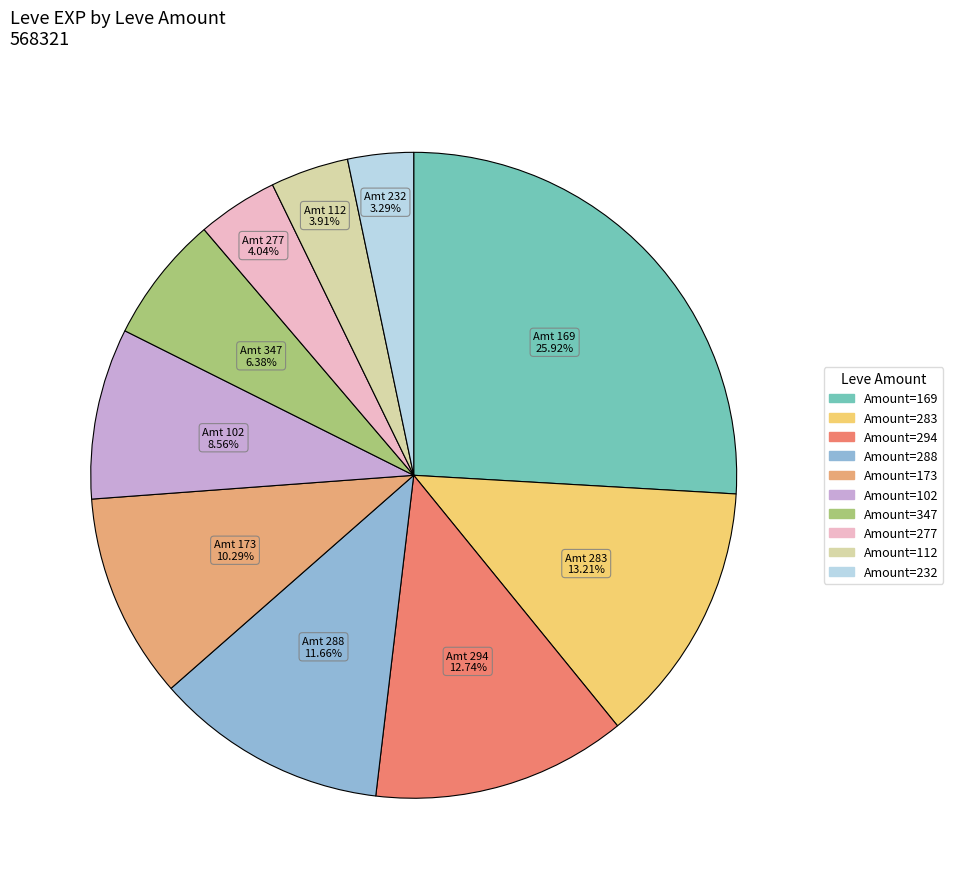

To the nearest percent, what is the average slice percentage?

10%